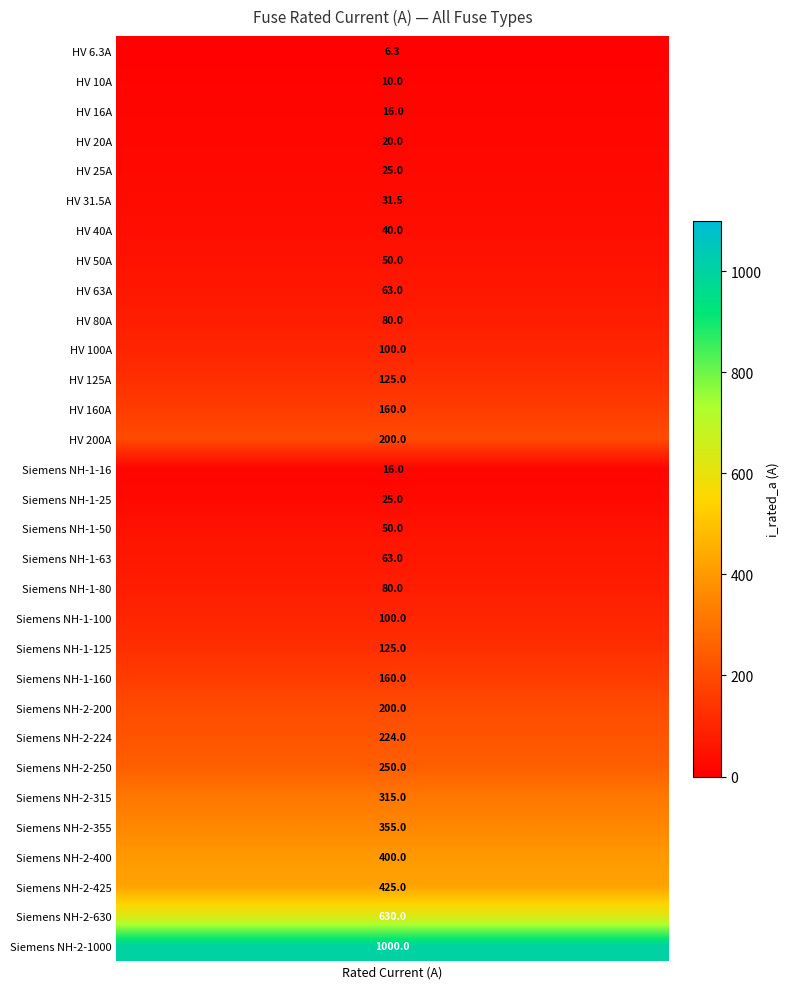

What is the sum of the values at 20 and 9?

205.0